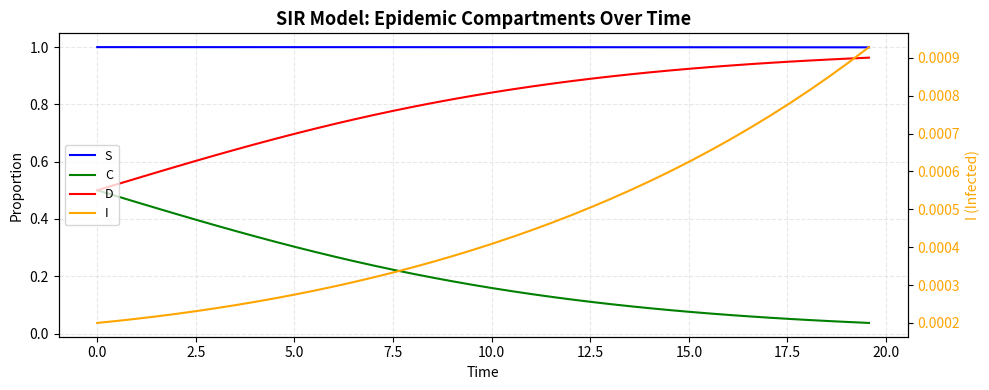

True or false: D and C intersect in this chart.

False